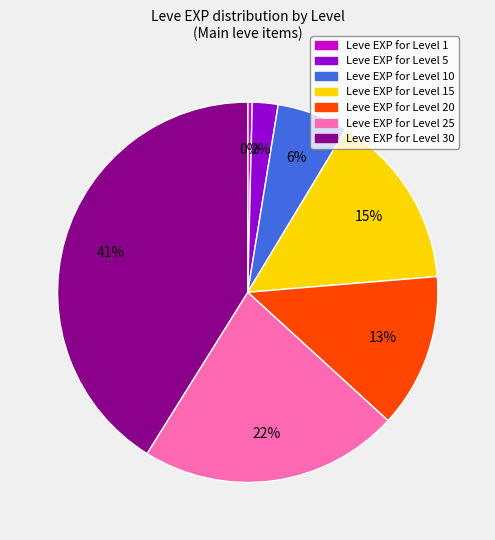

Does any single category account for the majority?

No